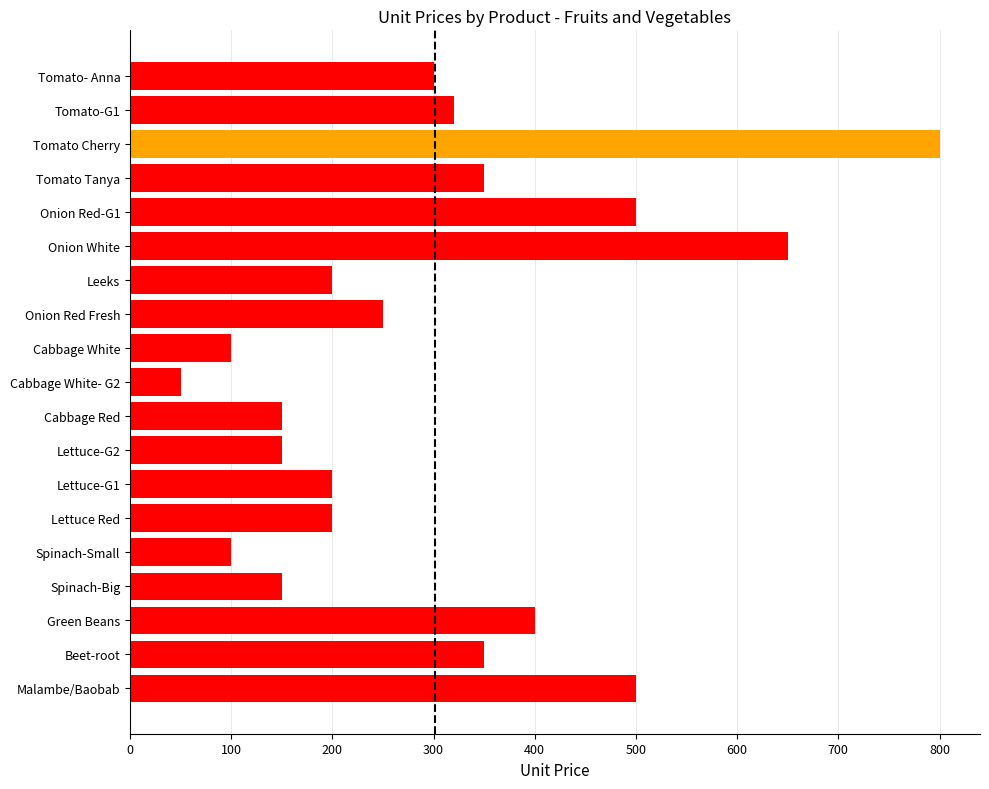

What is the change in value from Cabbage White- G2 to Lettuce Red?

+150